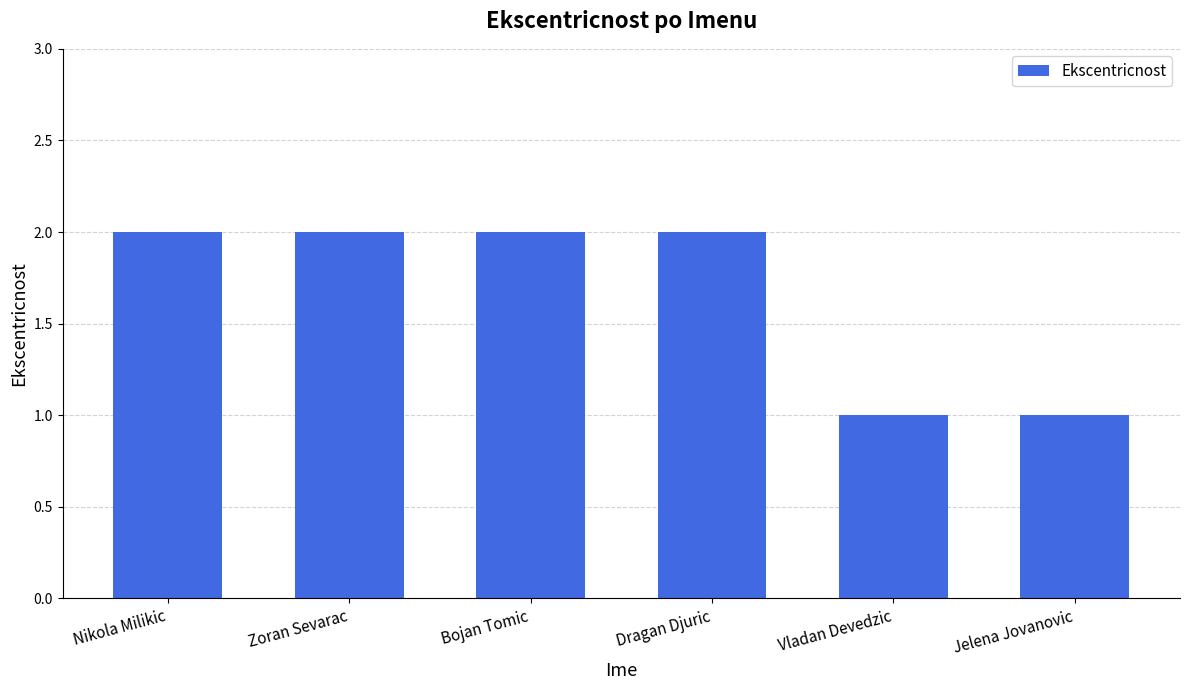

The value at Nikola Milikic is 2. True or false?

True